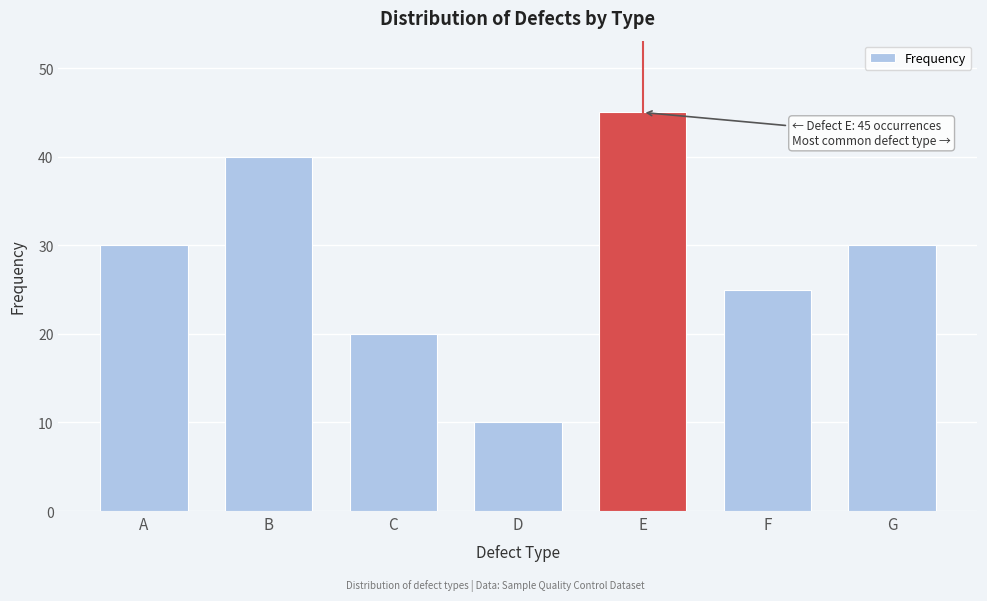

Reading right to left, list all the values displayed in this chart.

G=30	F=25	E=45	D=10	C=20	B=40	A=30